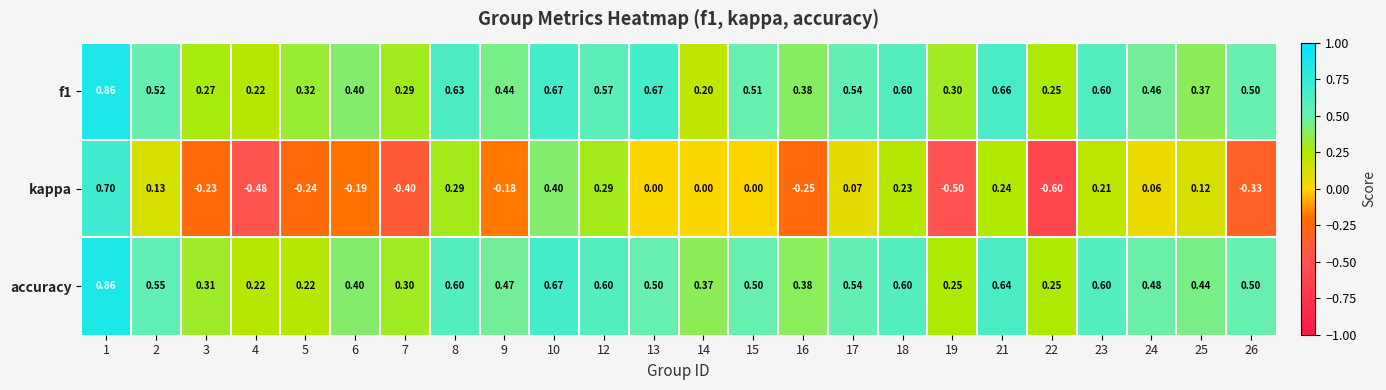

Which series has the largest range (max minus min)?

kappa